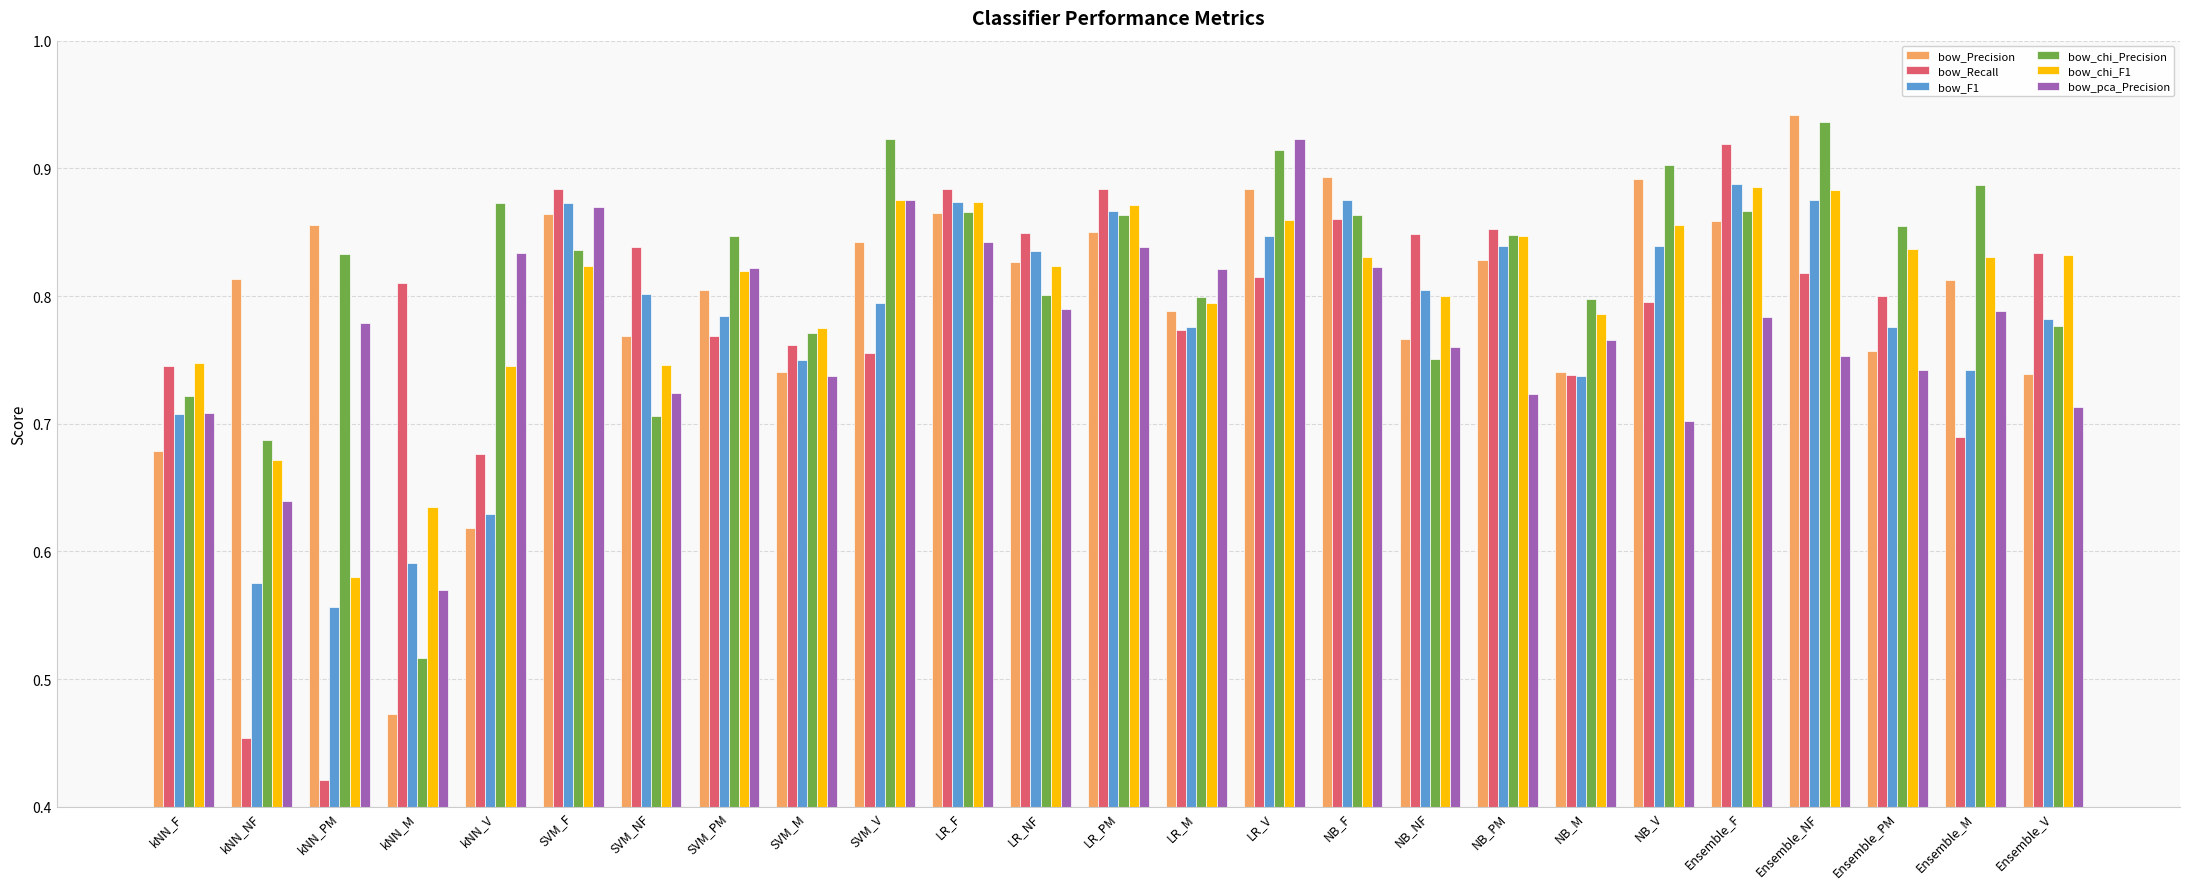

The value of bow_Precision at LR_NF is 0.5. True or false?

False